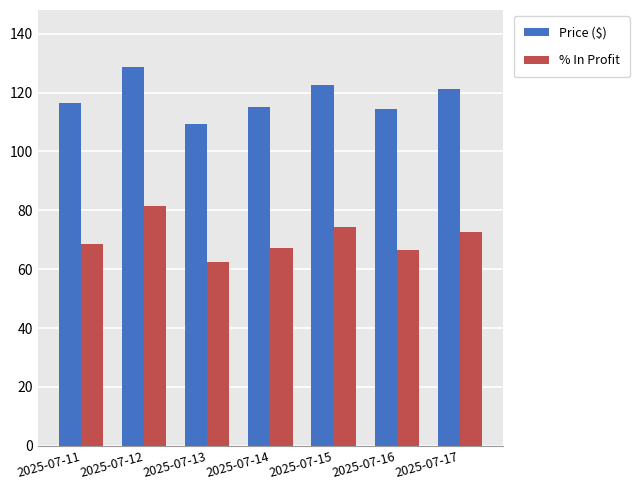

At which label does Price ($) first exceed 116?

2025-07-11